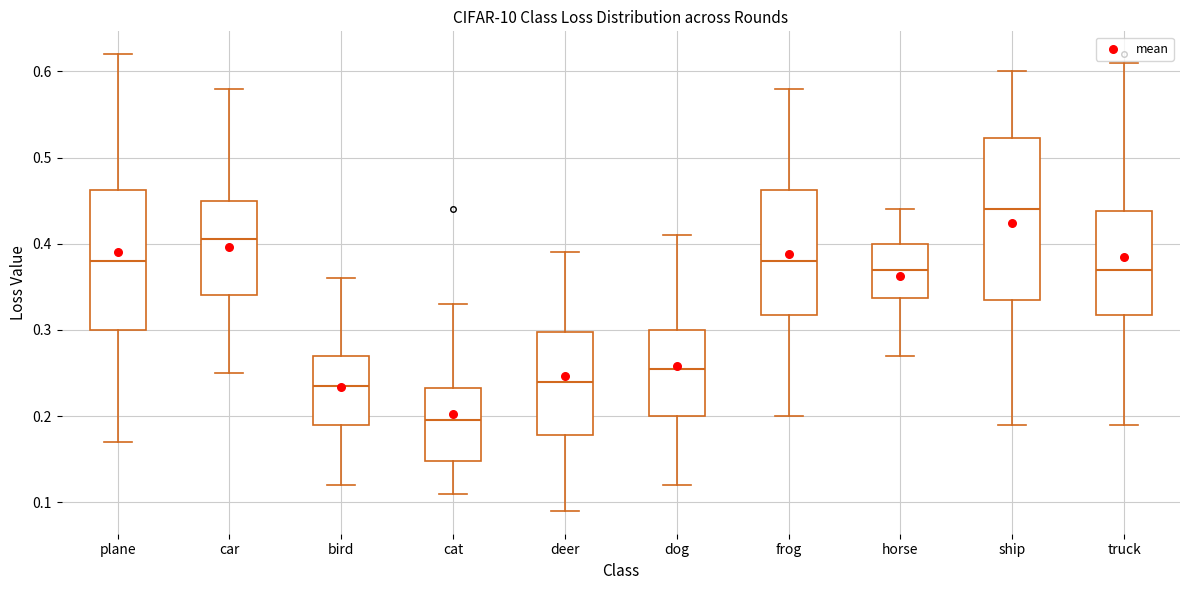

Where is the upper edge of the box for horse on the y-axis? The values are not printed on the chart, so give them approximately, as read against the axis.

0.40